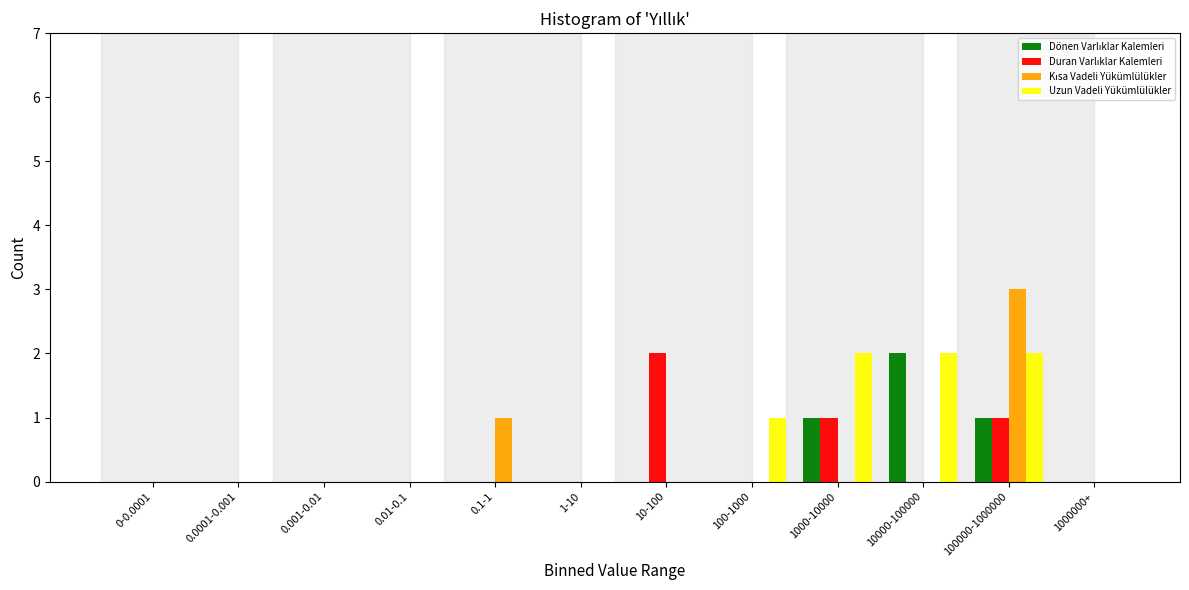

Is it true that Uzun Vadeli Yükümlülükler equals 2 at 100000-1000000?

True